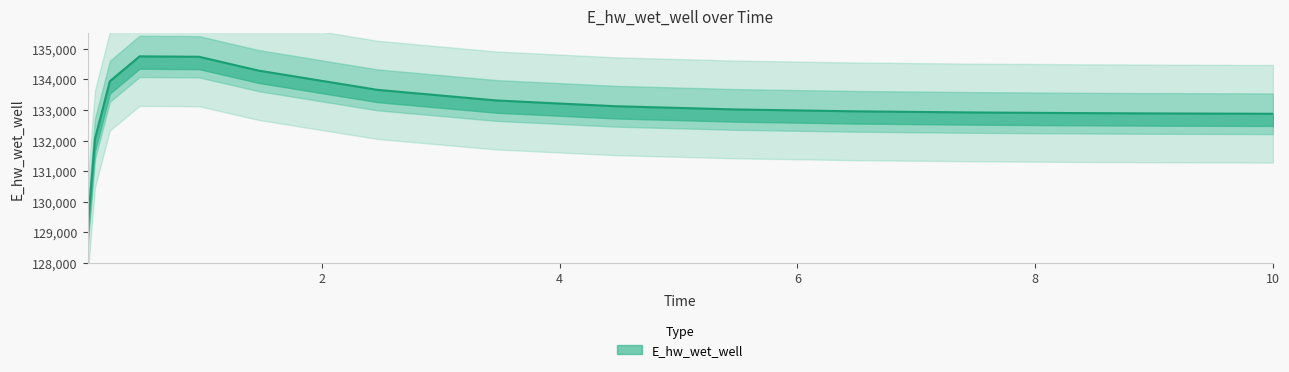

What is the label of the 16th point from the left?

10.0